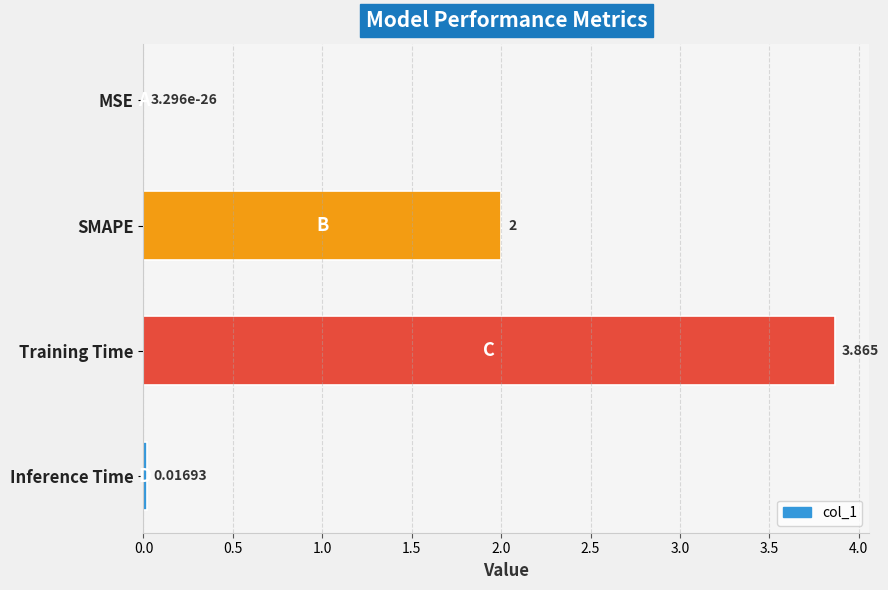

Where is the data nearest to the value 1?

Inference Time